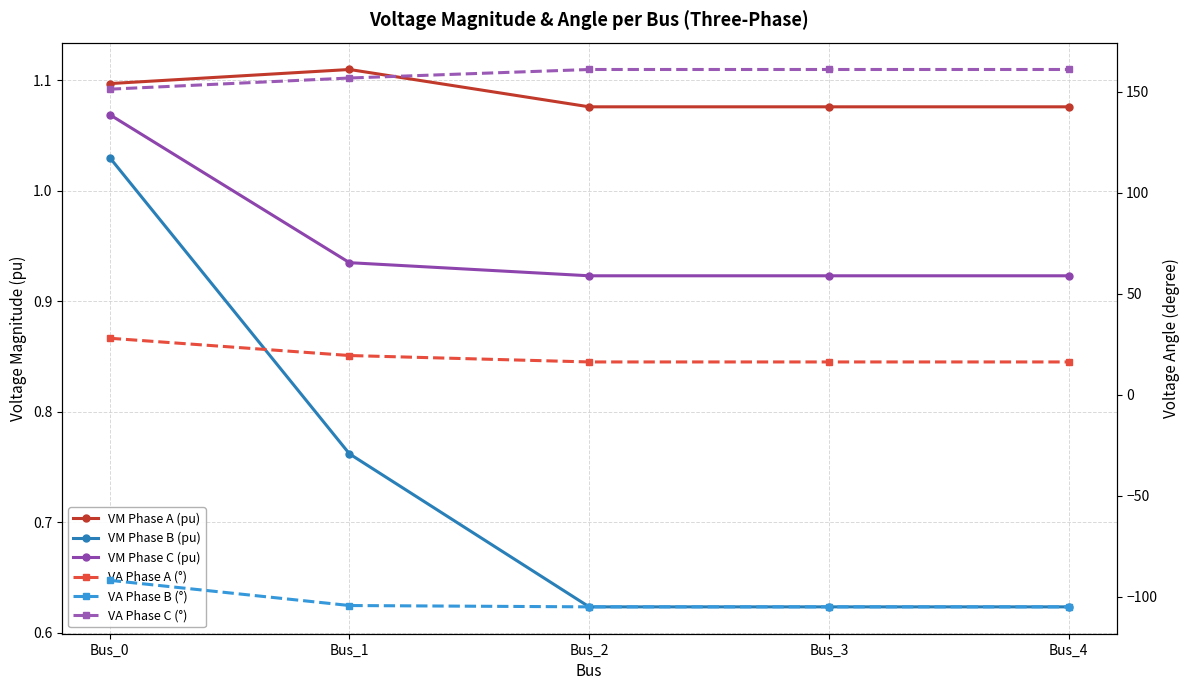

True or false: VA Phase A (°) and VA Phase B (°) cross at least once.

False